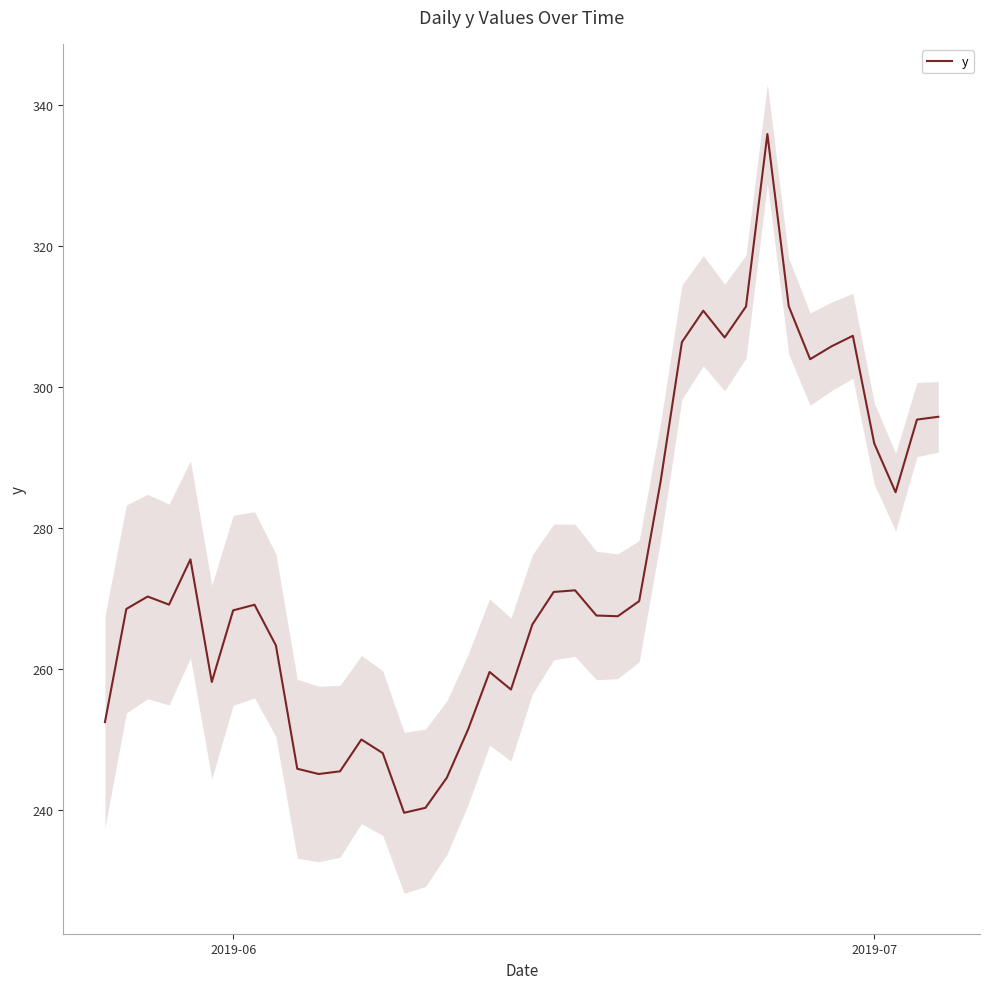

Is this an area chart (filled region under the line)?

No